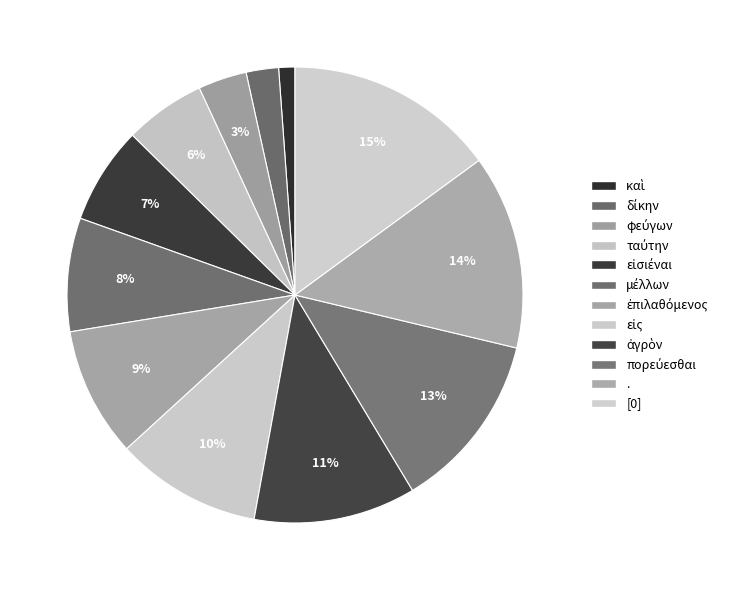

To the nearest percent, what is the difference between the φεύγων and ταύτην slice percentages?

2%